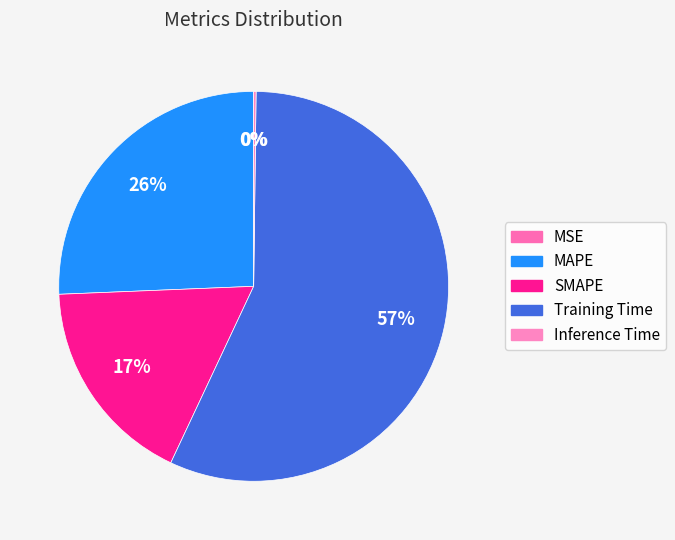

To the nearest percent, what is the difference between the MSE and SMAPE slice percentages?

17%